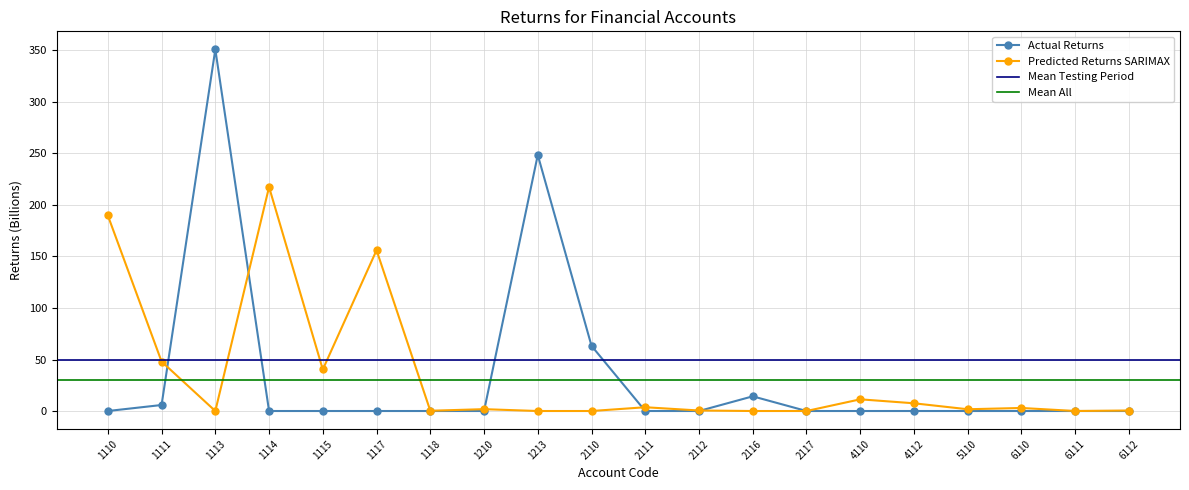

Reading right to left, transcribe all the data shown in this chart.

Actual Returns: 6112=0.0	6111=0.0	6110=0.0	5110=0.0	4112=0.0	4110=0.0	2117=0.0	2116=14.3	2112=0.0	2111=0.0	2110=63.3	1213=248.5	1210=0.0	1118=0.0	1117=0.0	1115=0.0	1114=0.0	1113=351.0	1111=5.8	1110=0.0
Predicted Returns SARIMAX: 6112=0.5	6111=0.0	6110=3.0	5110=1.7	4112=7.5	4110=11.3	2117=0.0	2116=0.0	2112=0.5	2111=3.7	2110=0.0	1213=0.0	1210=1.8	1118=0.2	1117=156.1	1115=40.3	1114=217.4	1113=0.0	1111=48.0	1110=189.8